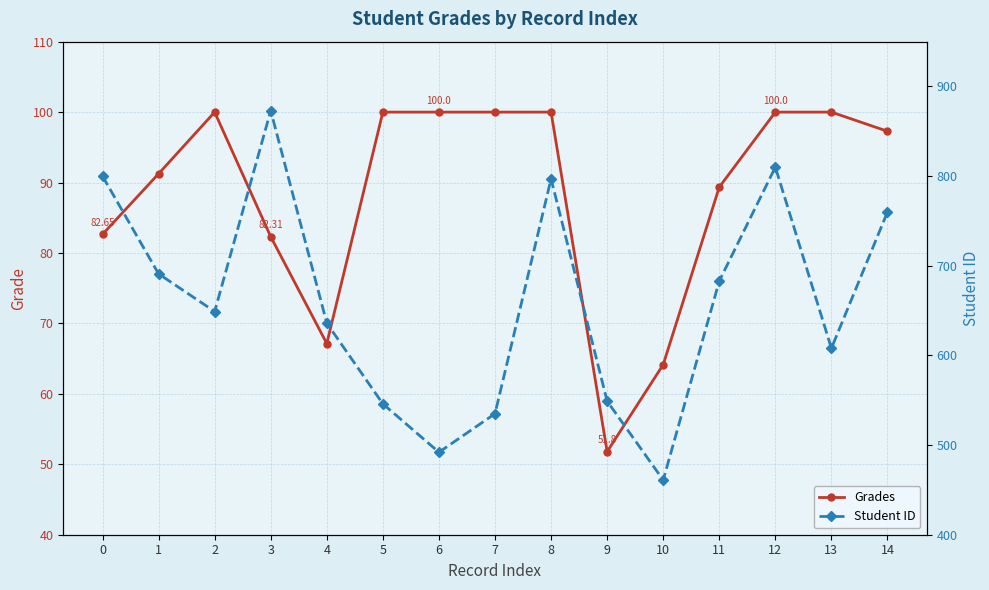

What are all the series names shown in the legend?

Grades, Student ID